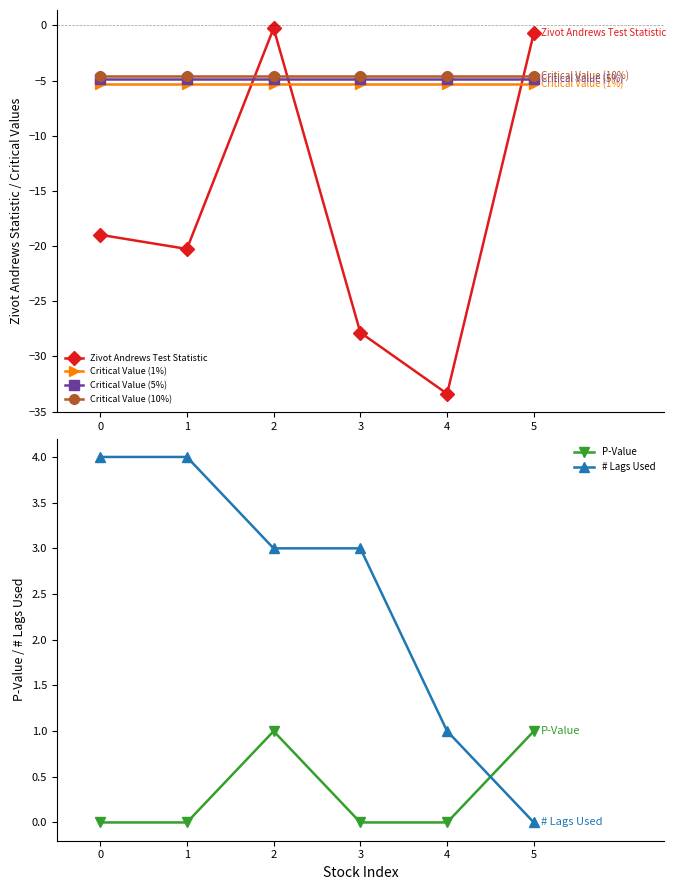

What is the maximum value for P-Value?

1.0